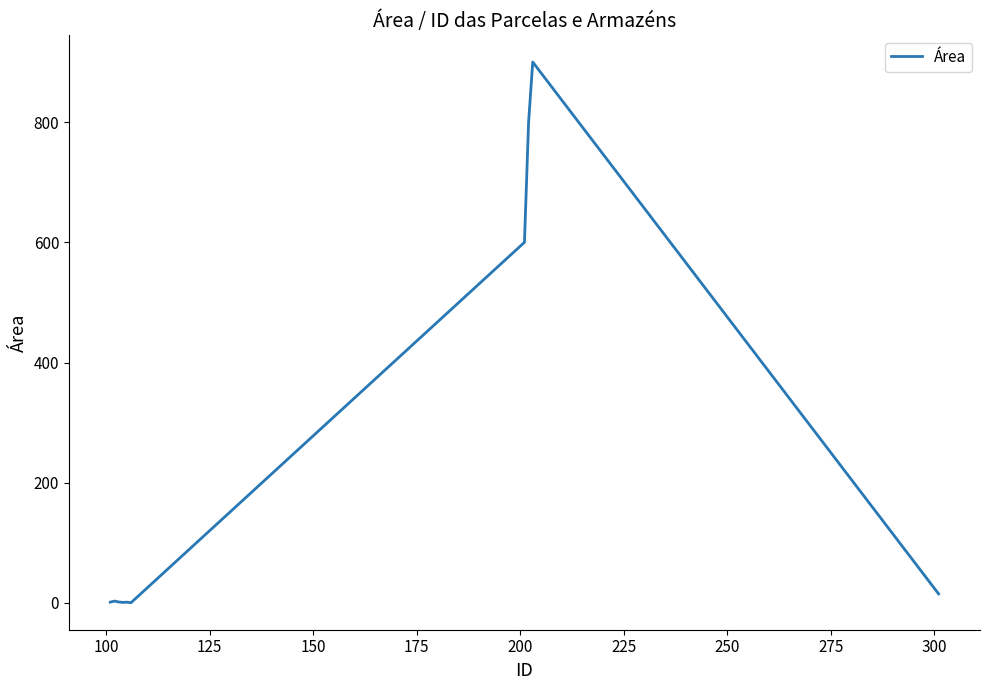

What is the greatest value displayed?

900.0